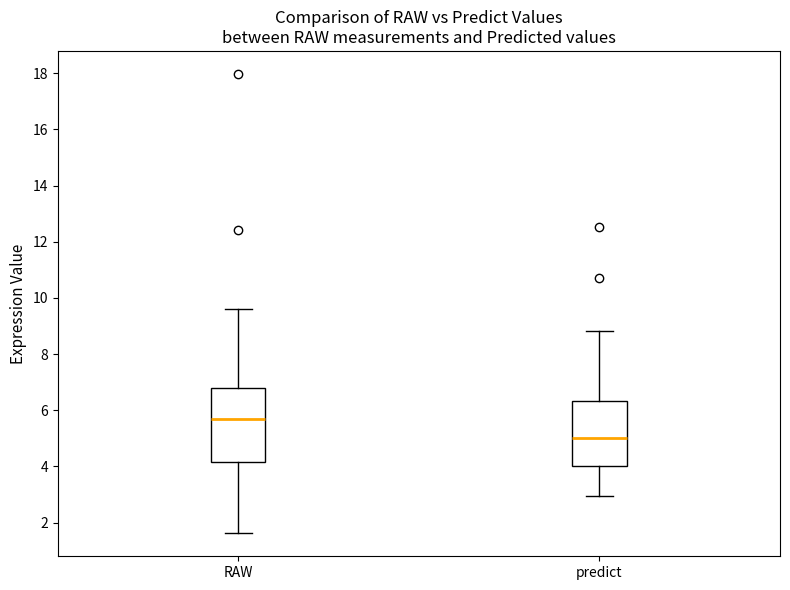

Where does the median line of the box for predict sit on the y-axis? The values are not printed on the chart, so give them approximately, as read against the axis.

5.0